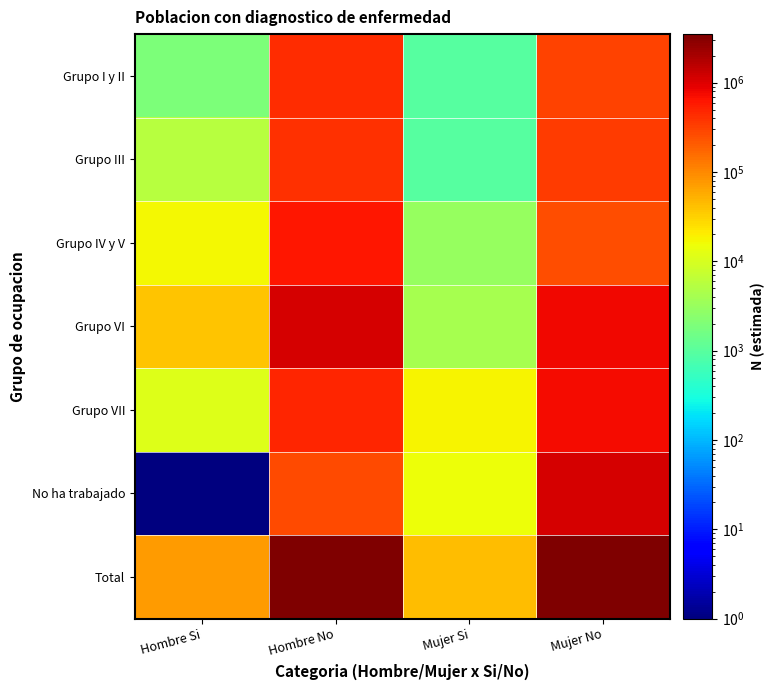

Which has a higher value, Hombre Si or Mujer Si?

Hombre Si